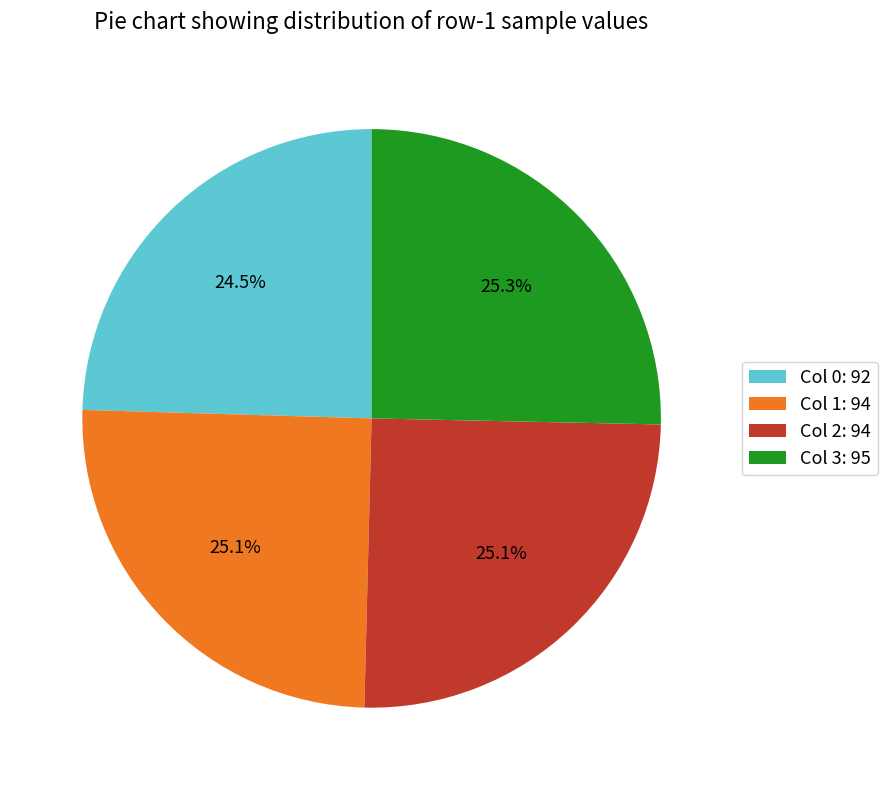

Is Col 3: 95 the majority of the pie?

No